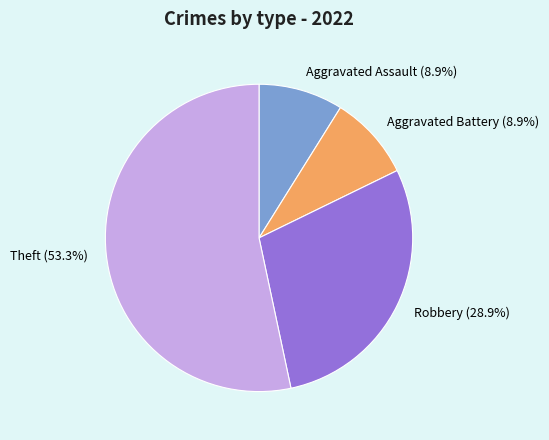

To the nearest percent, what is the average slice percentage?

25%